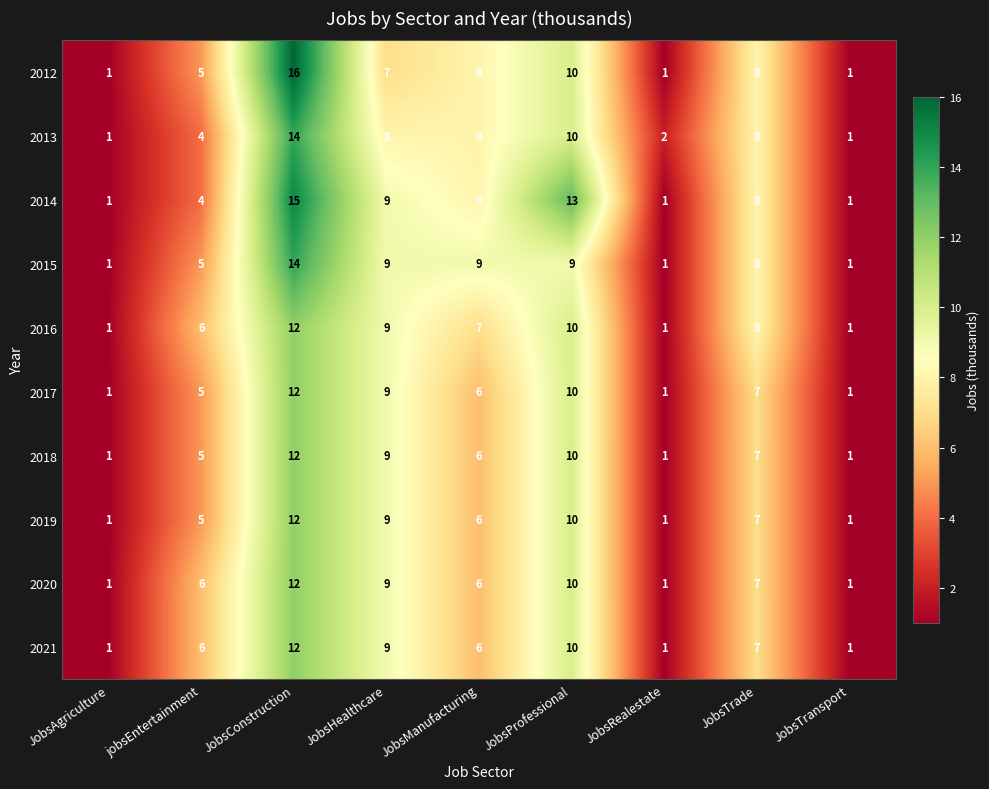

Count the number of categories in the chart.

9